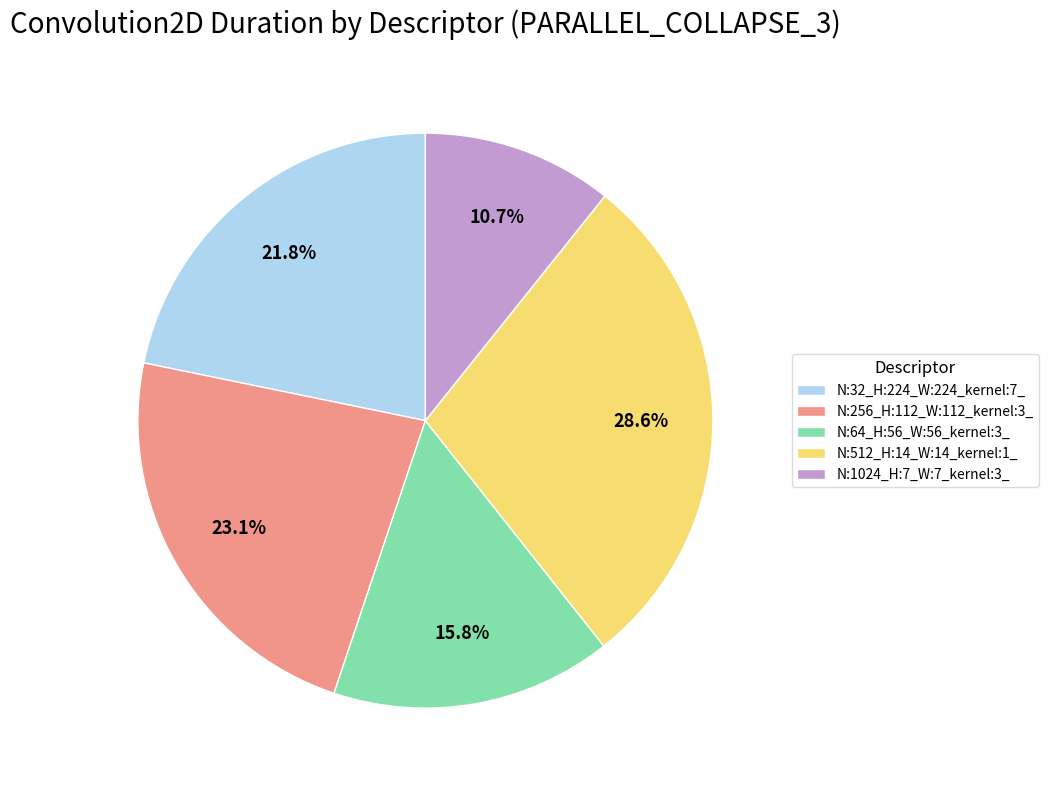

Rank the categories by value from lowest to highest.

N:1024_H:7_W:7_kernel:3_, N:64_H:56_W:56_kernel:3_, N:32_H:224_W:224_kernel:7_, N:256_H:112_W:112_kernel:3_, N:512_H:14_W:14_kernel:1_